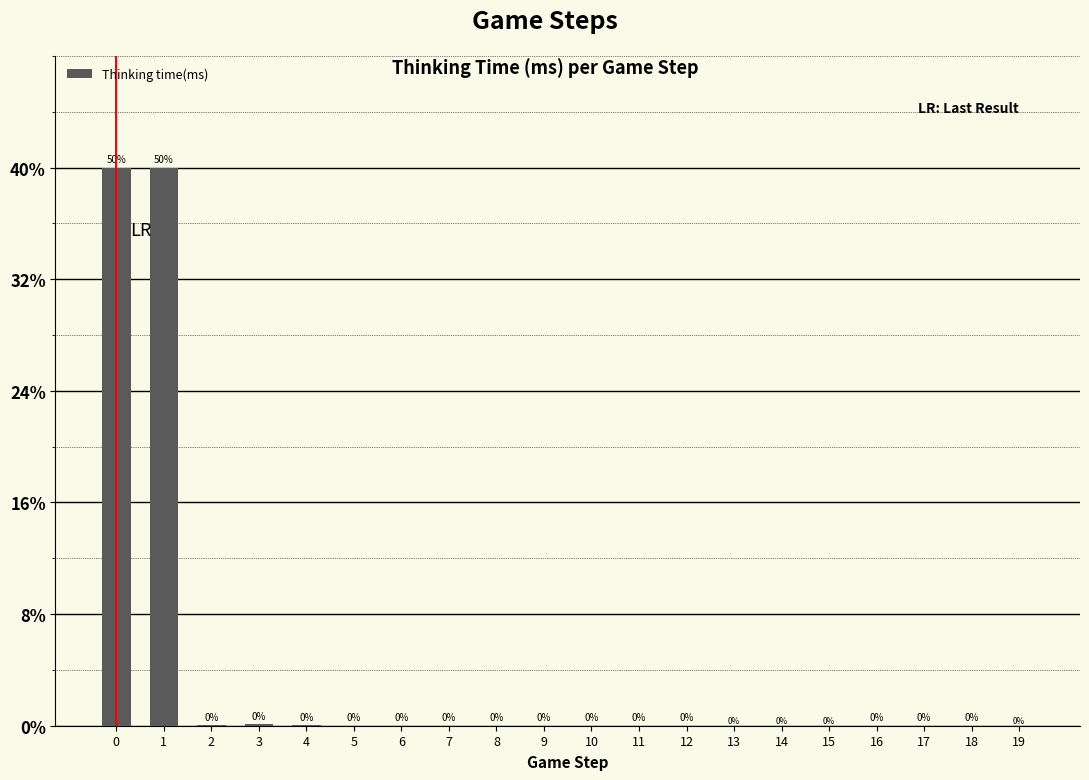

Is it true that the value at 3 is 4?

False